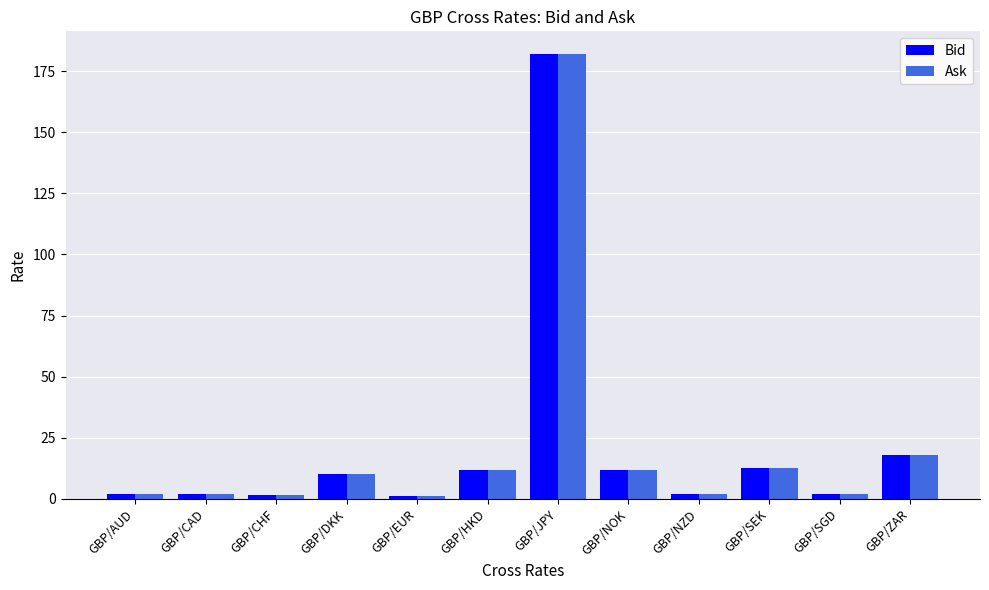

True or false: Bid has a value of 4.0 at GBP/HKD.

False